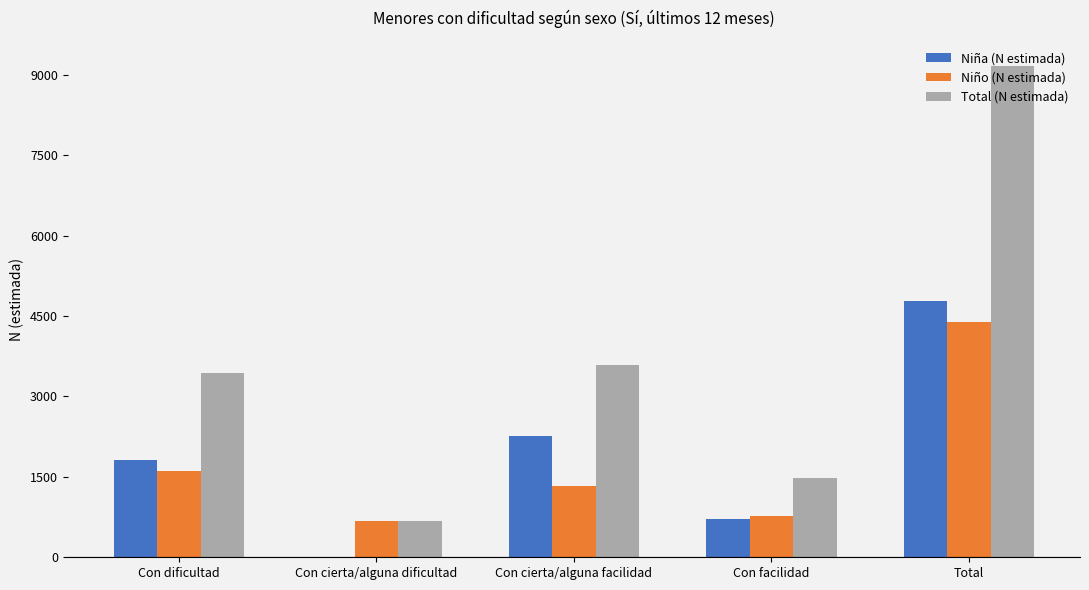

What is the highest value of the Total (N estimada) series?

9171